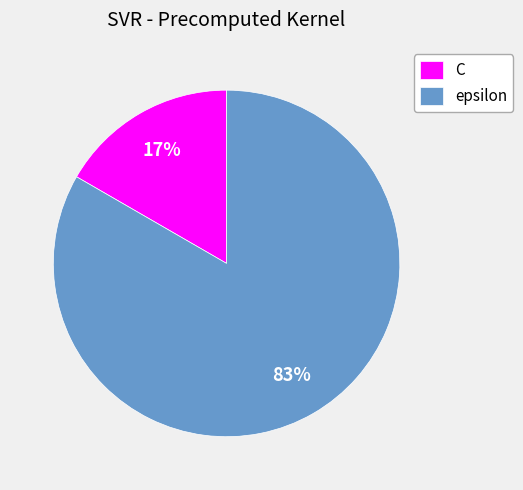

Which slice represents more than half of the pie?

epsilon